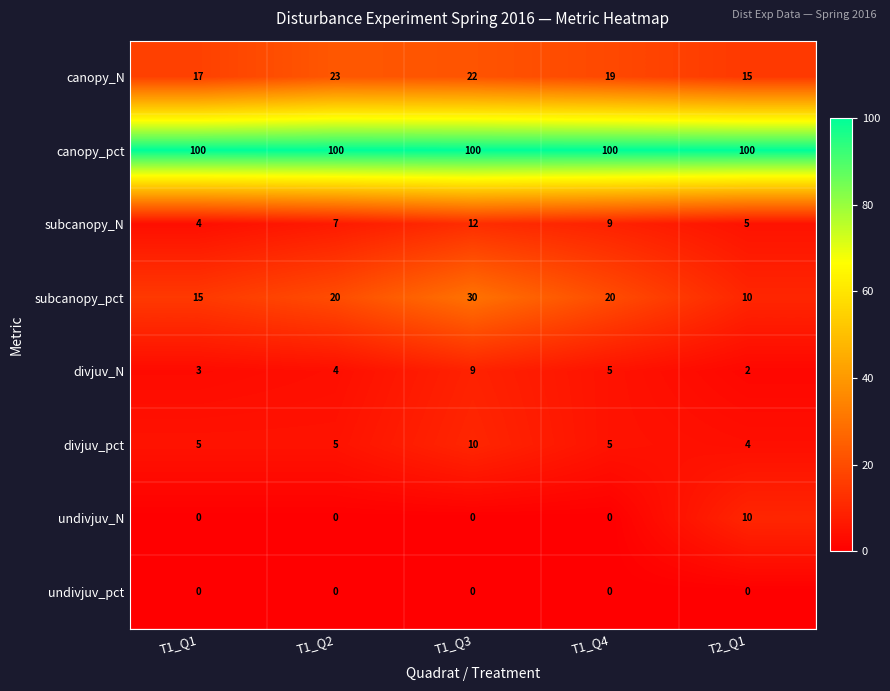

At how many categories does at least one series exceed 3?

5